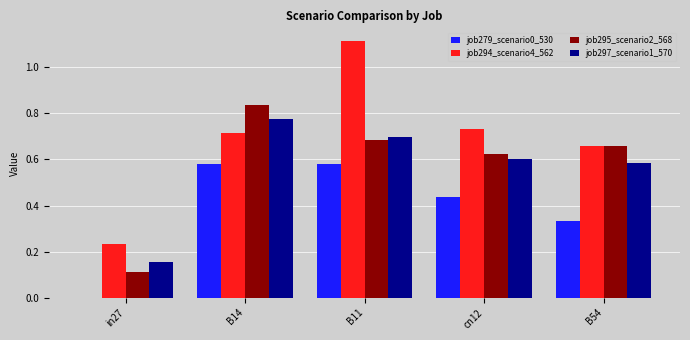

Is the value of job294_scenario4_562 at B14 greater than the value of job295_scenario2_568 at B14?

No